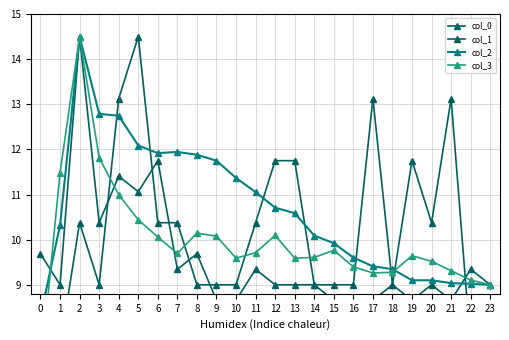

What is the lowest value of the col_3 series?

7.1